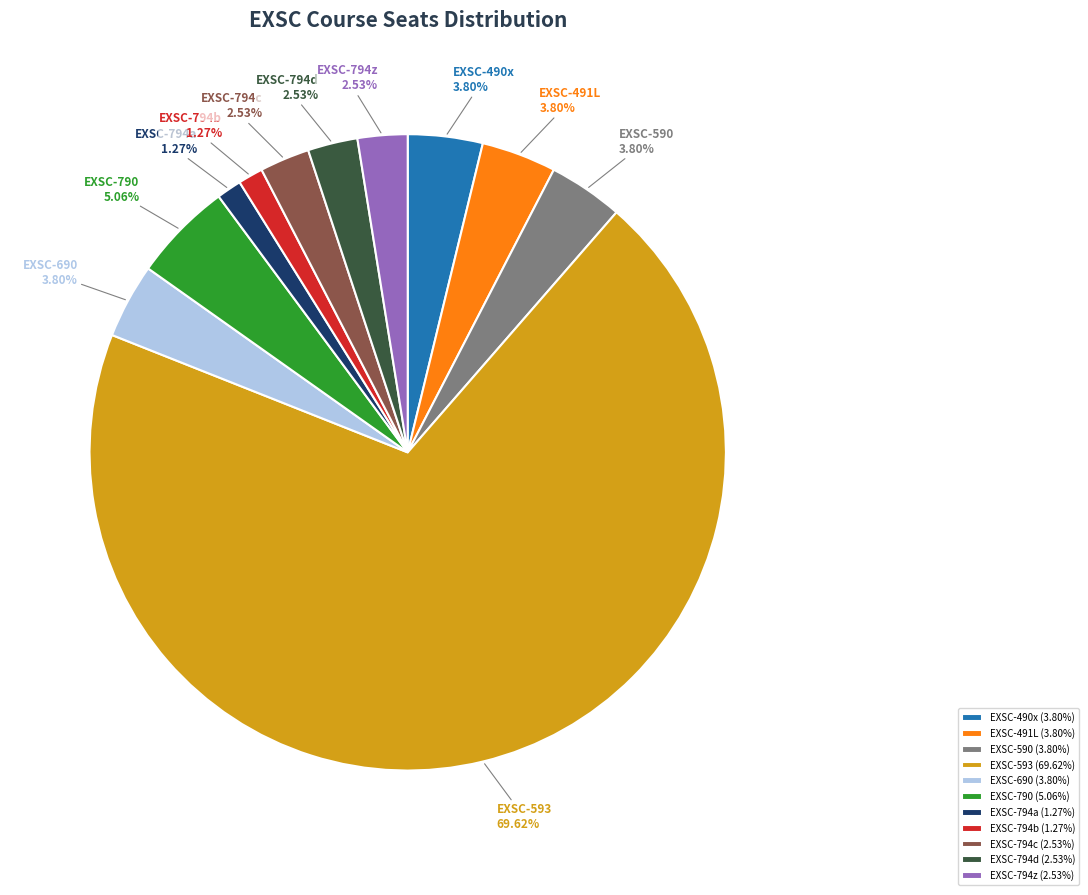

Approximately how many times larger is the value at EXSC-794b compared to EXSC-690?

0.3